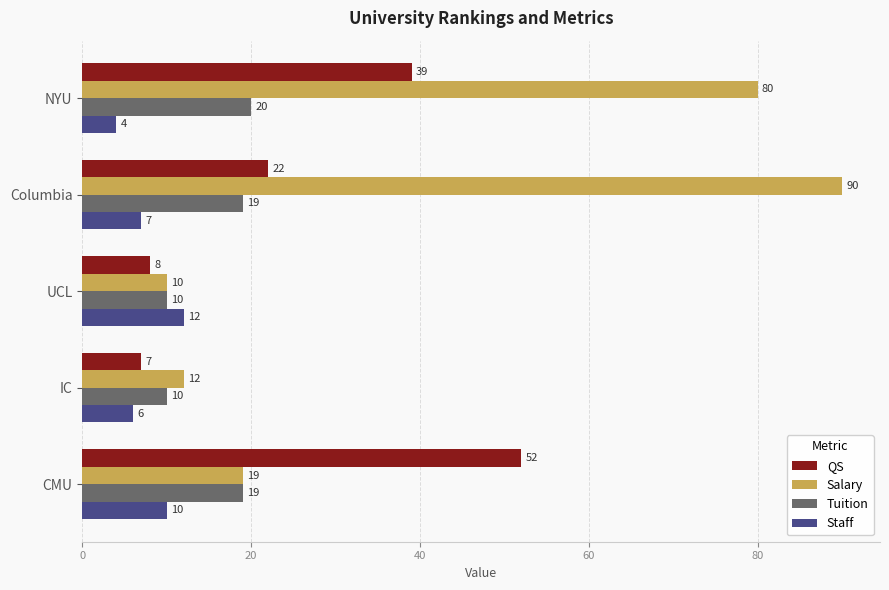

What is the approximate value of QS at CMU, to the nearest 10?

50